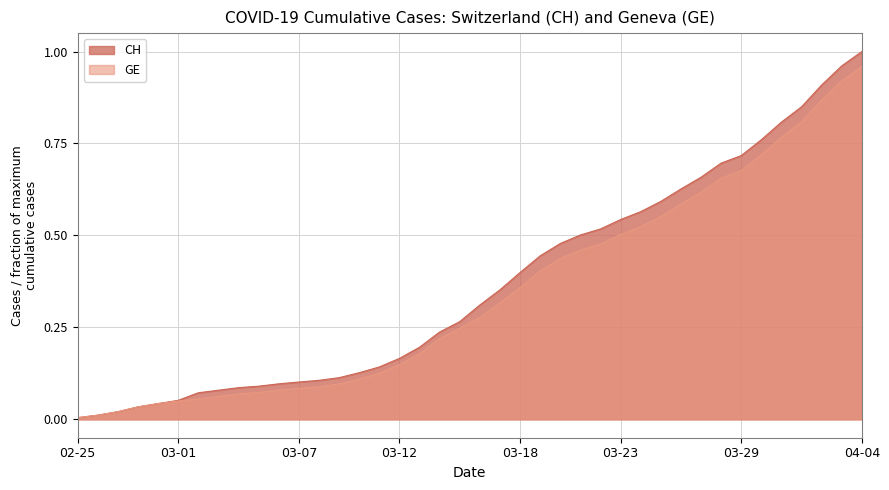

At which category is the sum across all series the highest?

04-04